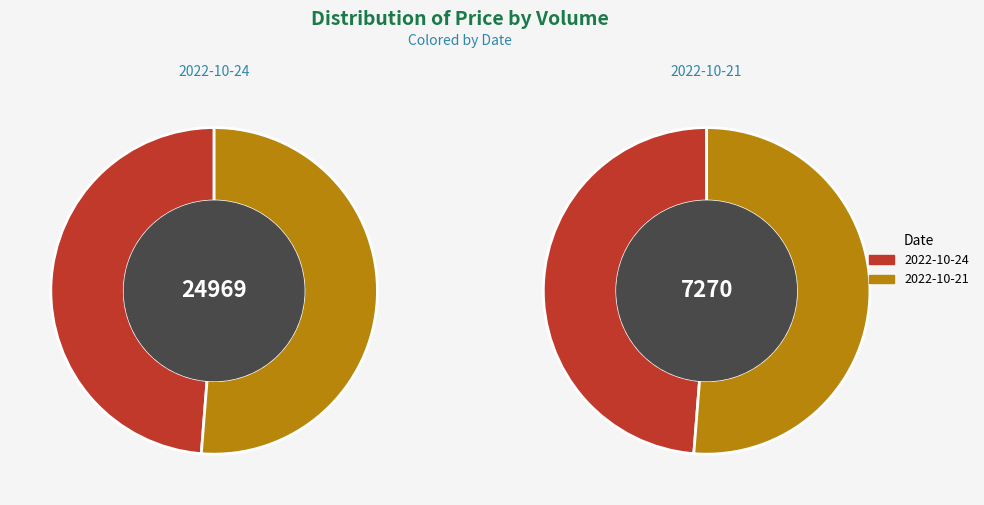

To the nearest percent, what percentage of the pie is 24969?

49%